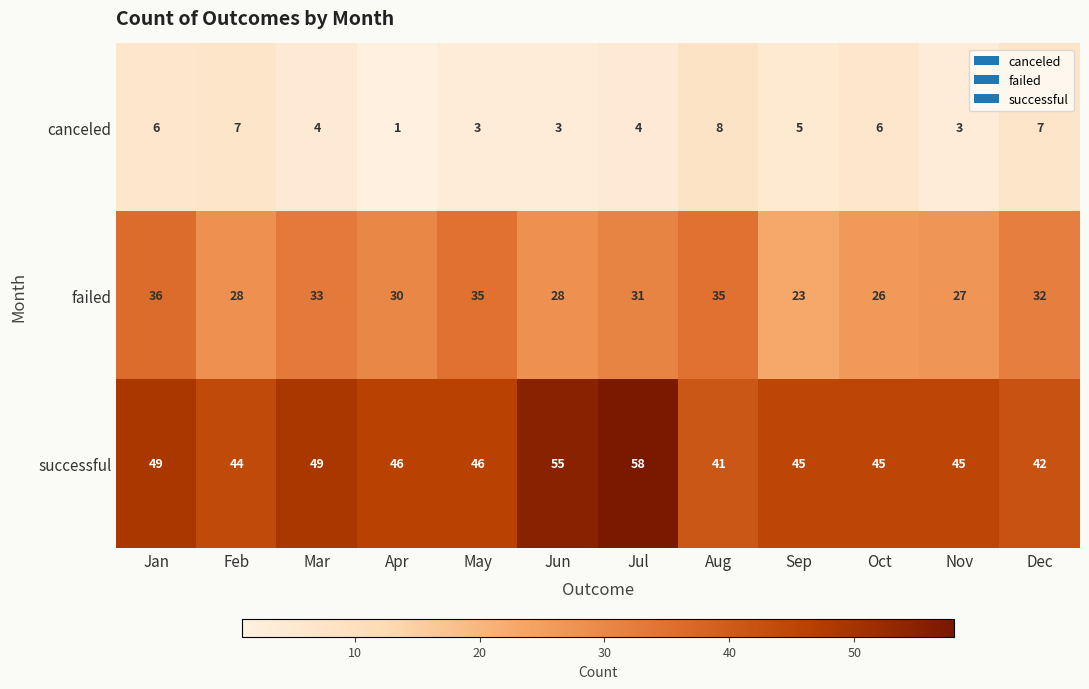

What is the sum of all failed values?

364